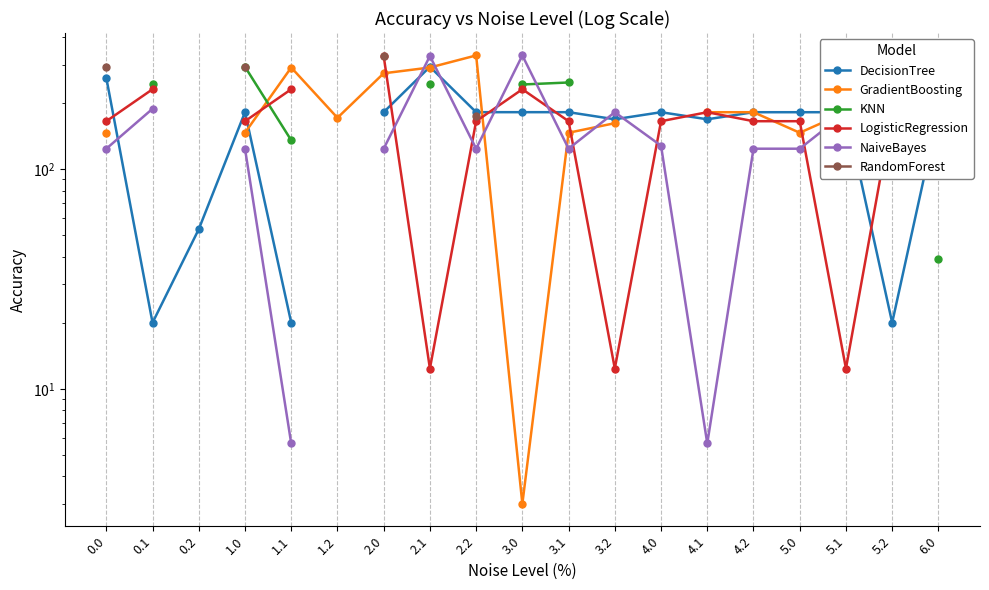

Is this an area chart (filled region under the line)?

No